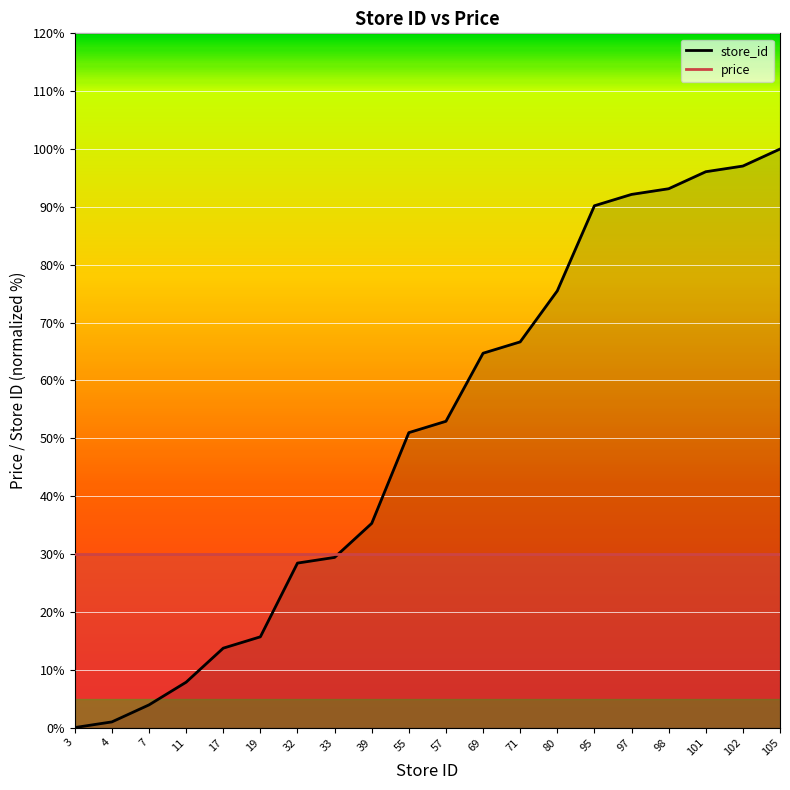

Which label corresponds to the smallest value in the chart?

3